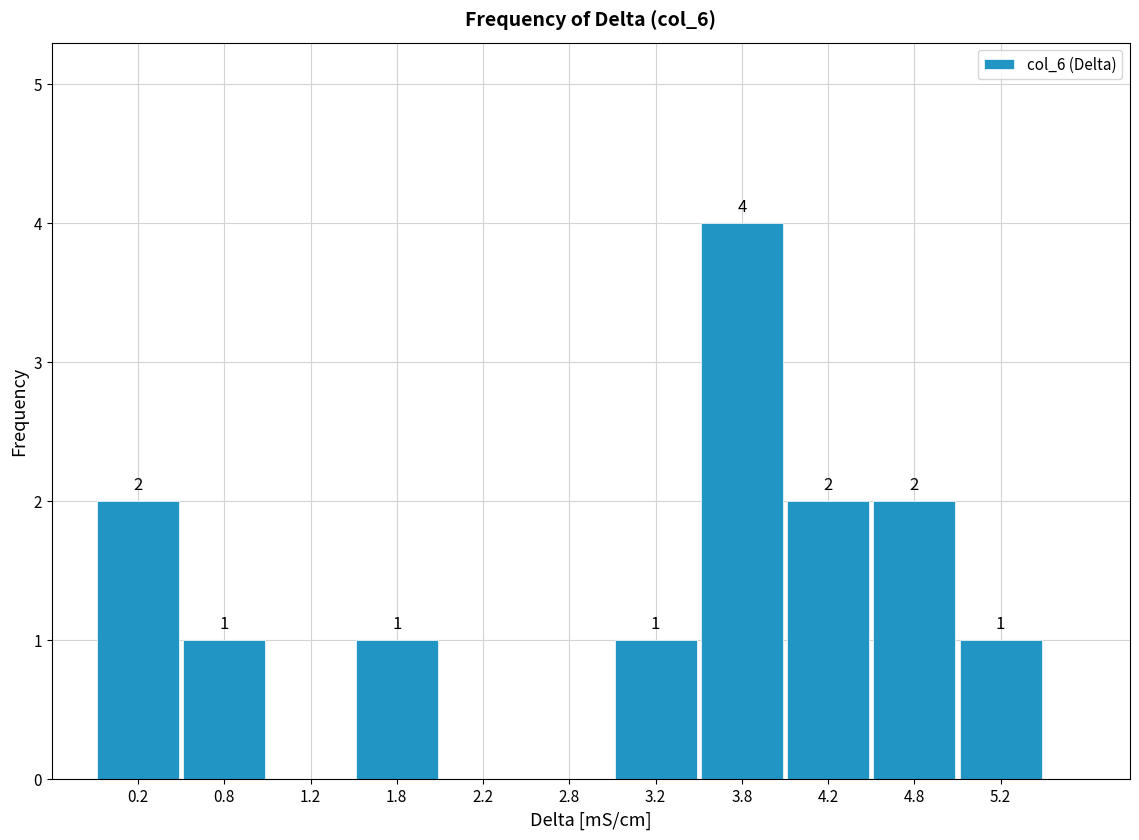

Which range on the x-axis has the tallest bar?

3.5 to 4.0